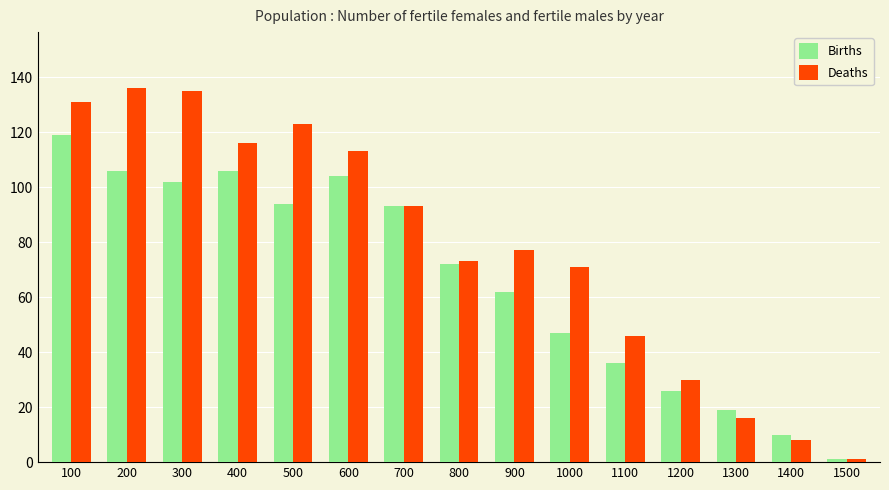

What is the maximum value for Births?

119